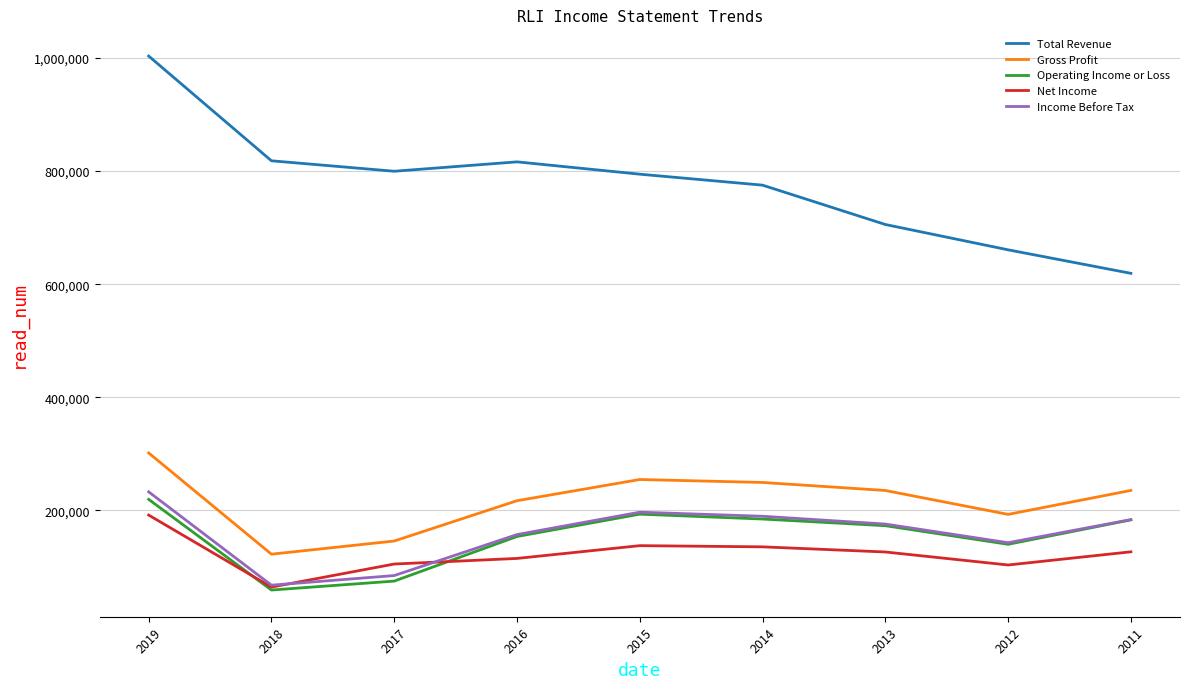

At which category does the chart reach its minimum across all series?

2018